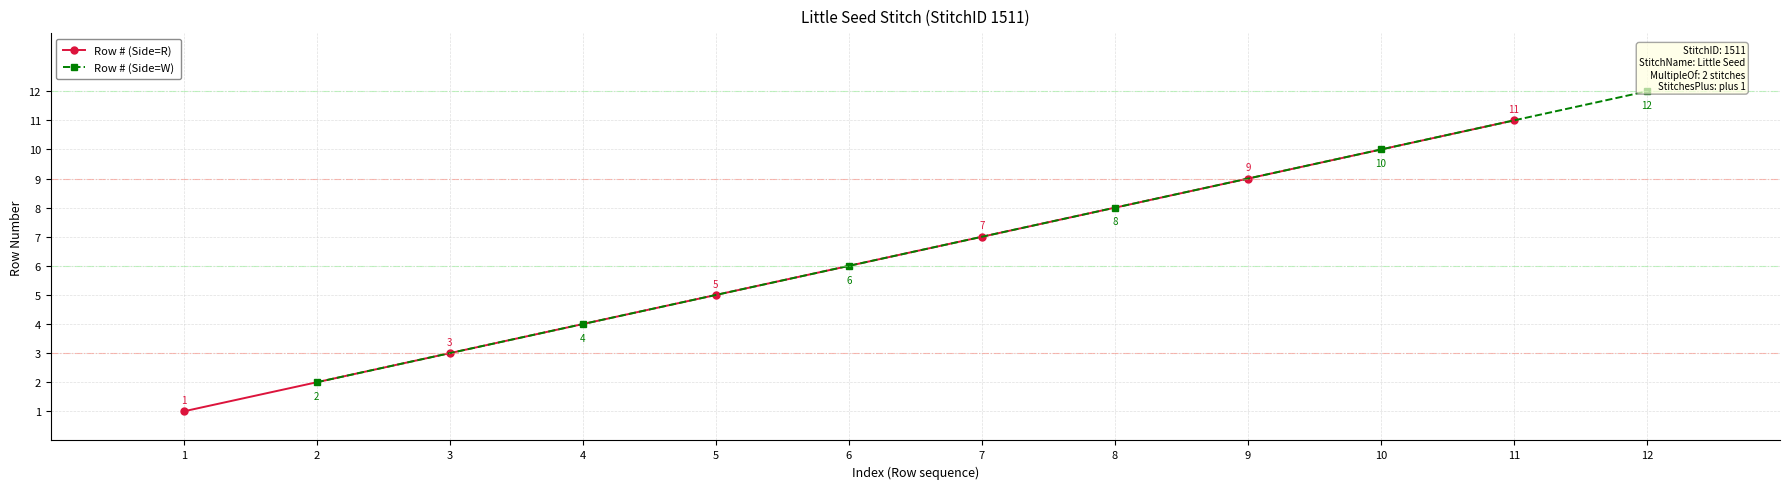

How many data points does each series have?

6